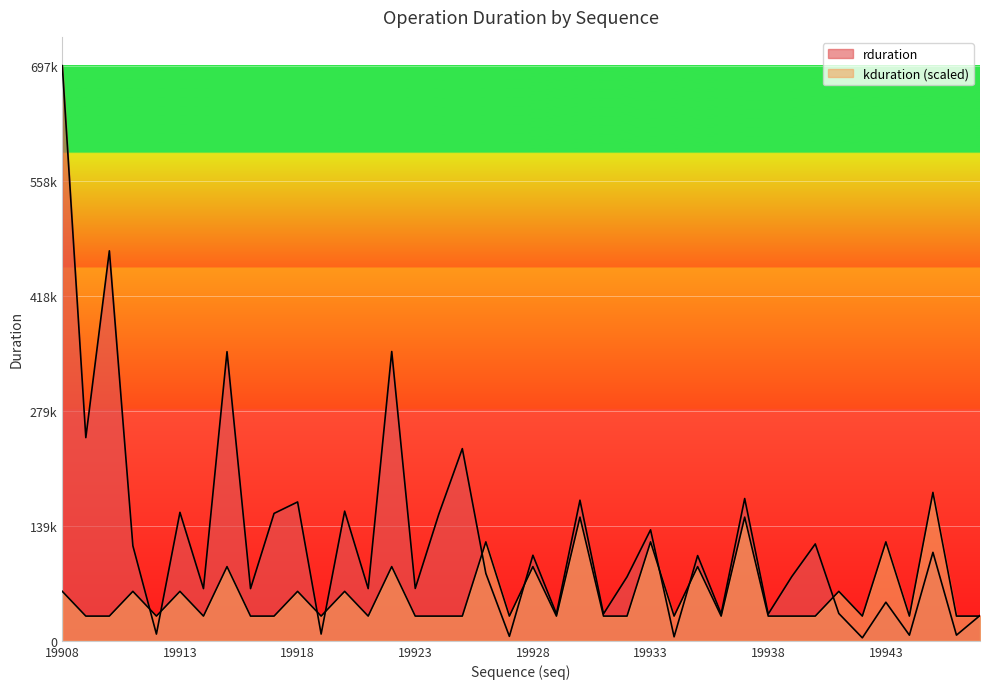

True or false: rduration and kduration intersect in this chart.

True